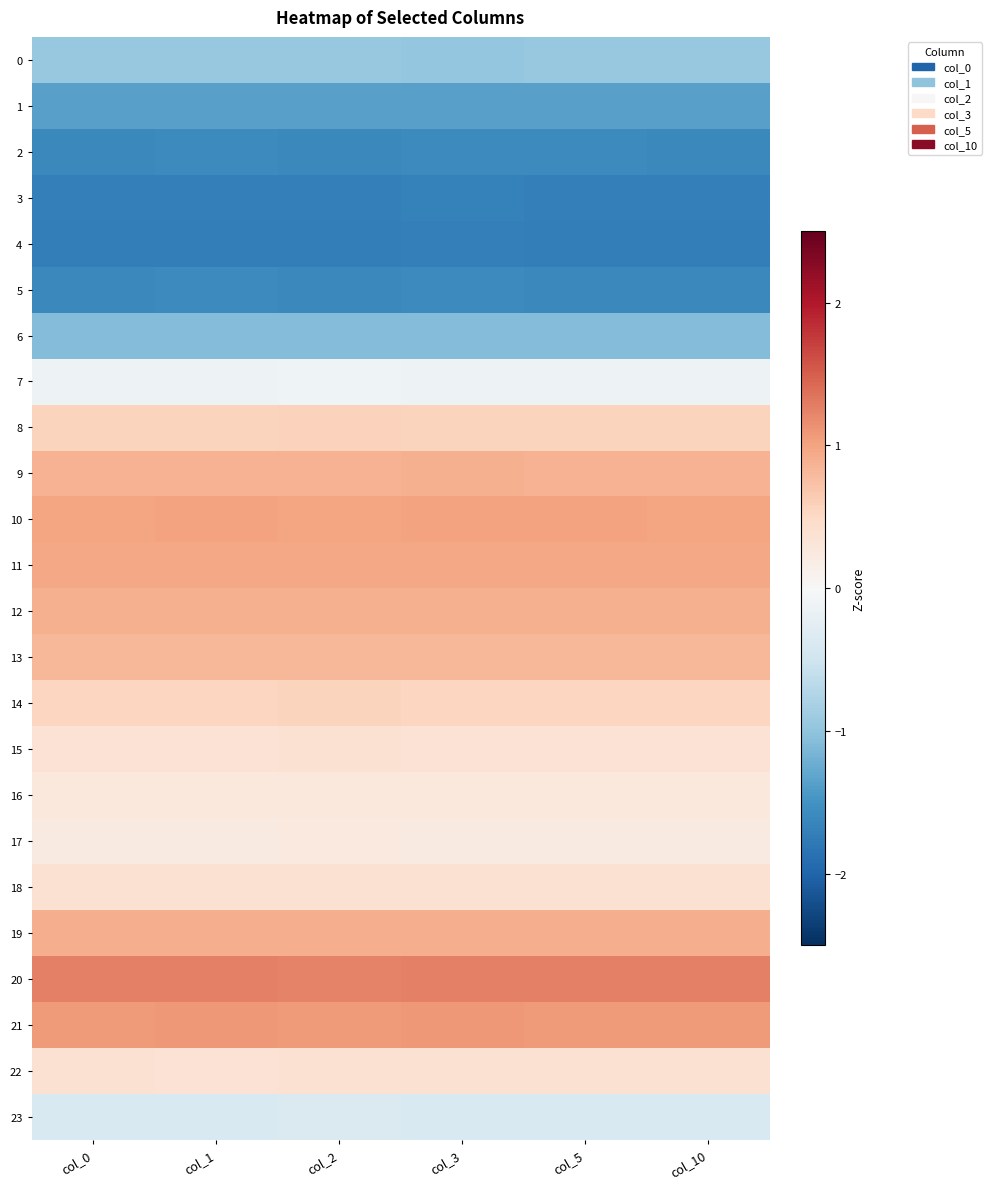

Which category has the lowest value across all series?

col_2